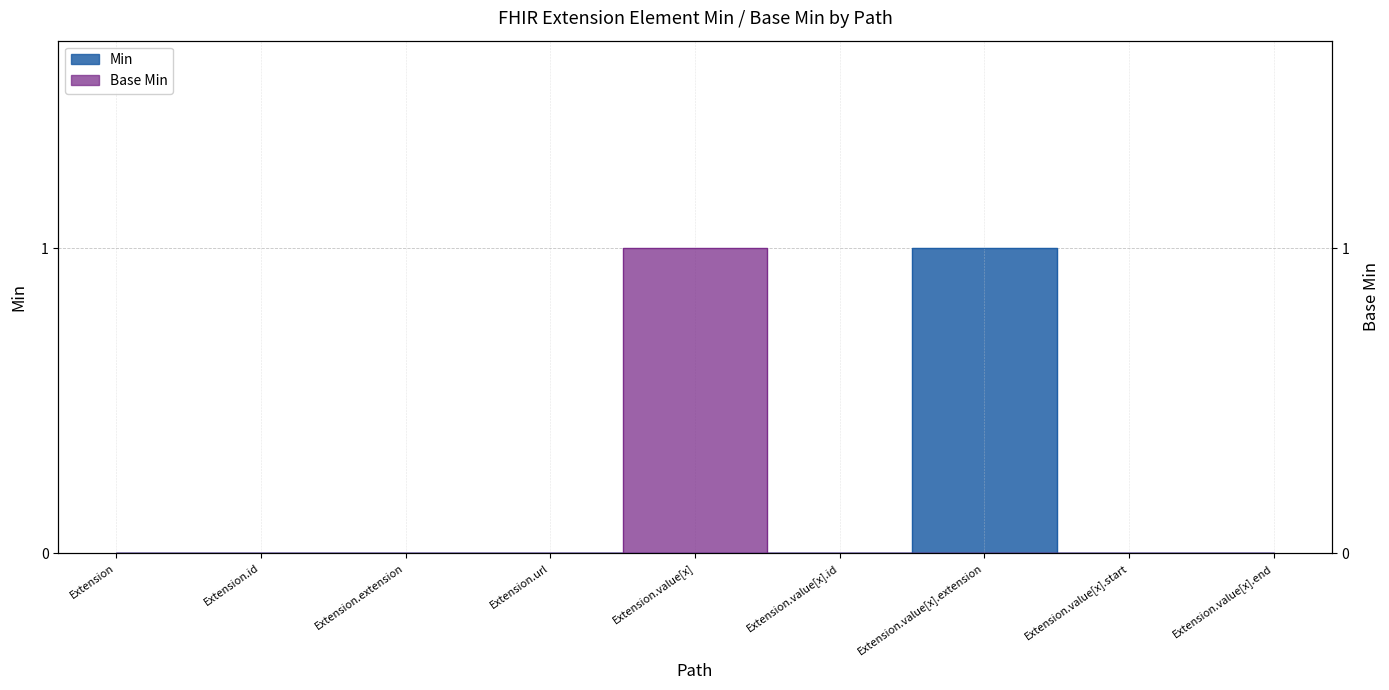

How many Min values are between 0 and 1?

9